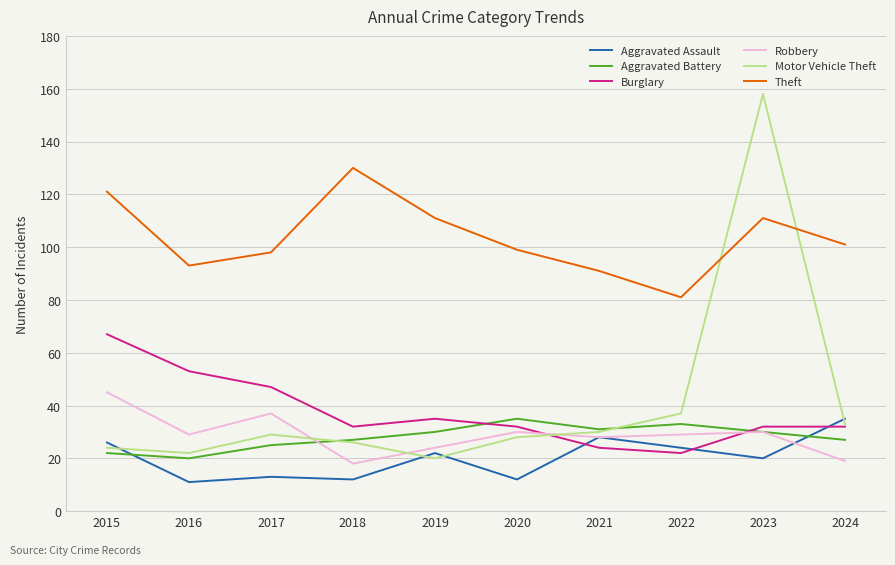

What is the sum of the Burglary values at 2016 and 2022?

75